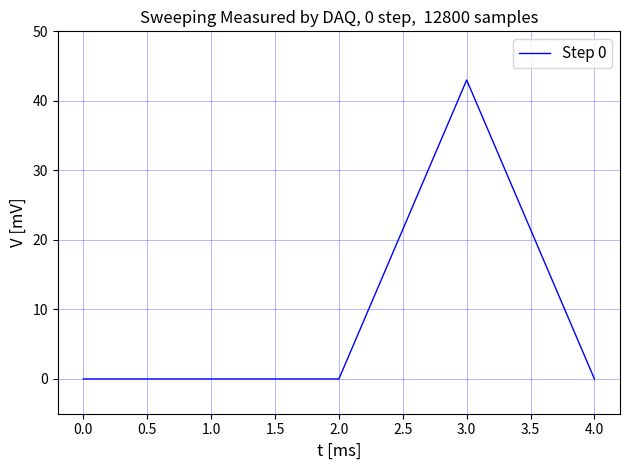

What is the greatest value displayed?

43